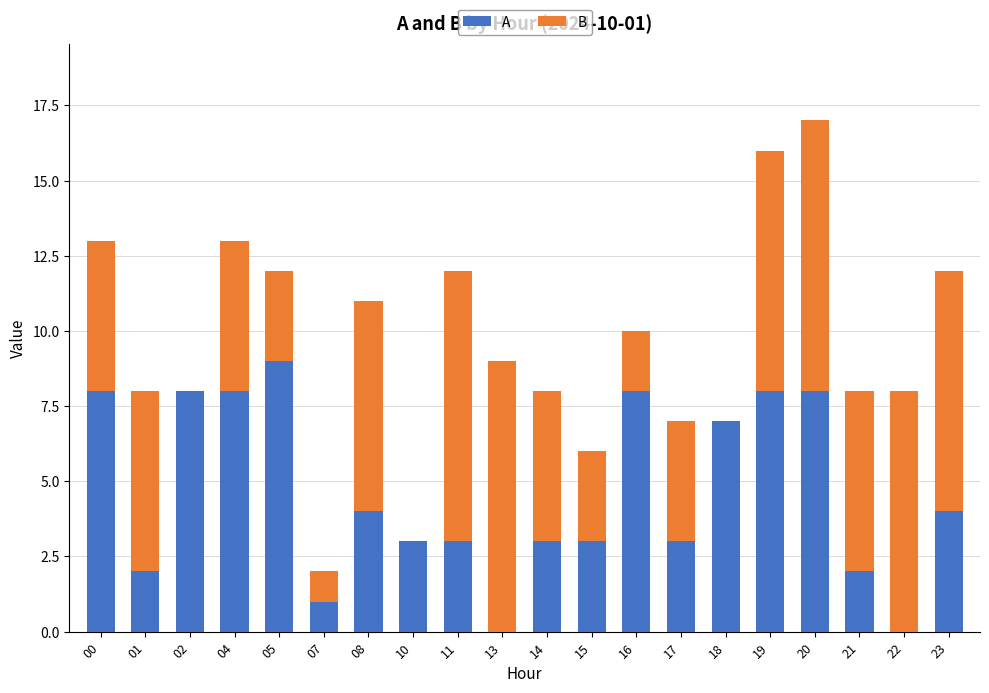

The A series shows 2 at 00. True or false?

False